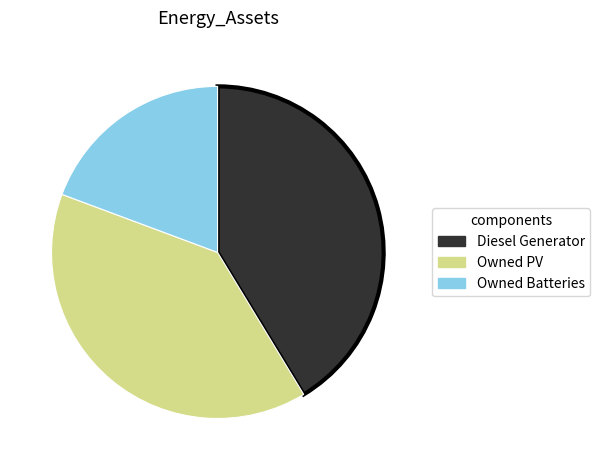

Which category has the smallest portion of the pie?

Owned Batteries